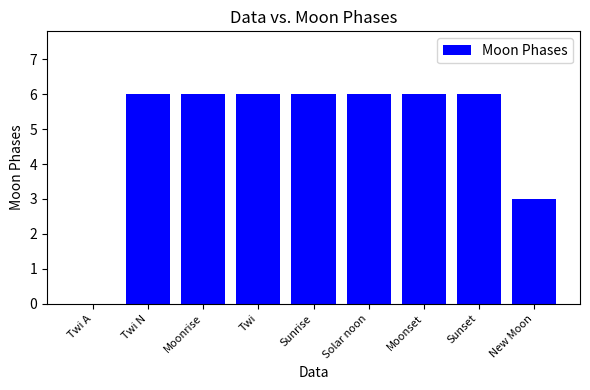

What is the sum of all values?

45